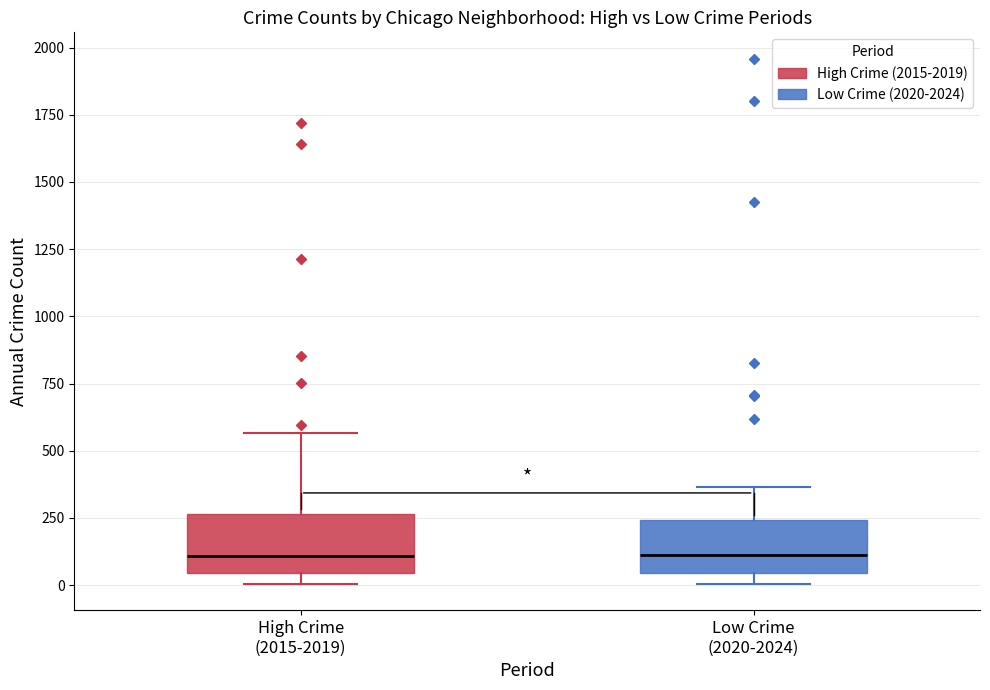

Where is the upper edge of the box for High Crime (2015-2019) on the y-axis? The values are not printed on the chart, so give them approximately, as read against the axis.

250